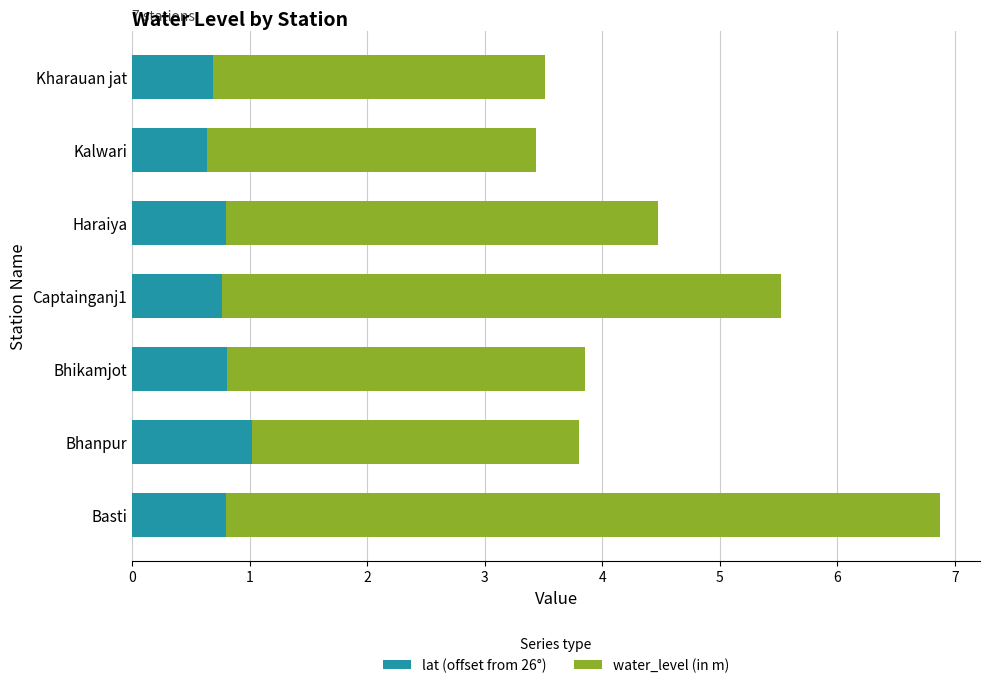

What is the approximate value of lat (offset from 26°) at Bhikamjot?

0.8